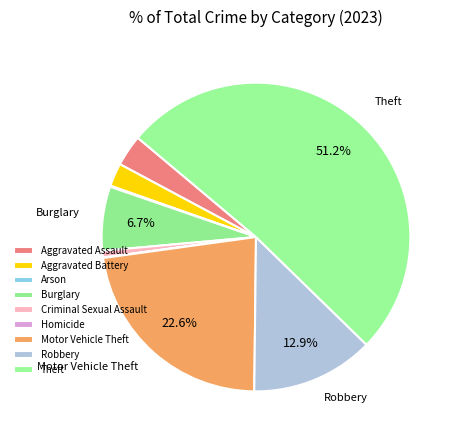

To the nearest percent, what portion does Theft represent?

51%